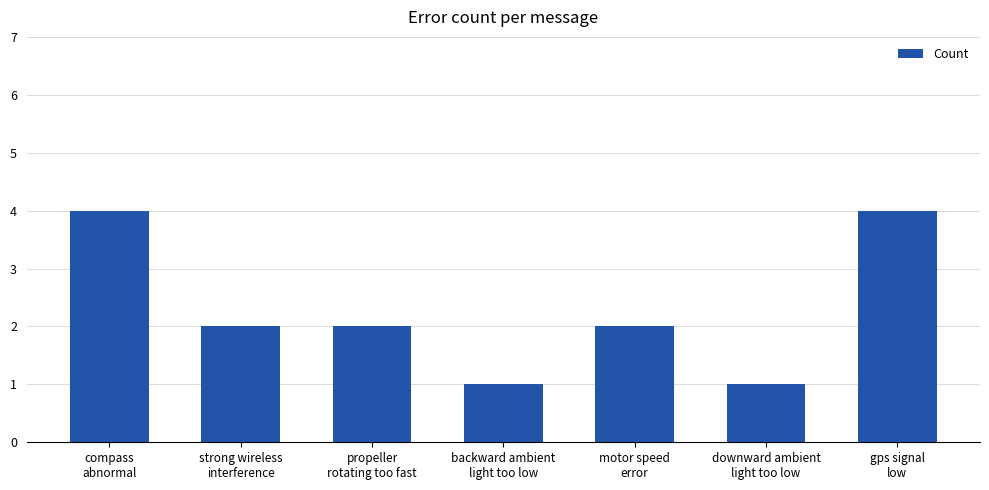

What is the greatest value displayed?

4